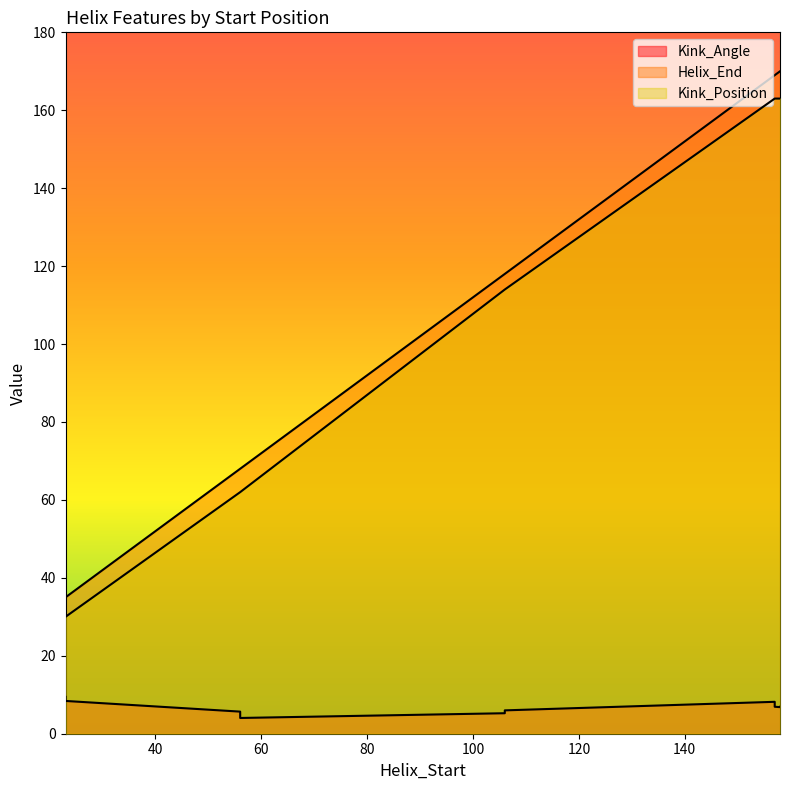

Is the value of Kink_Position at 158 greater than the value of Kink_Angle at 158?

Yes